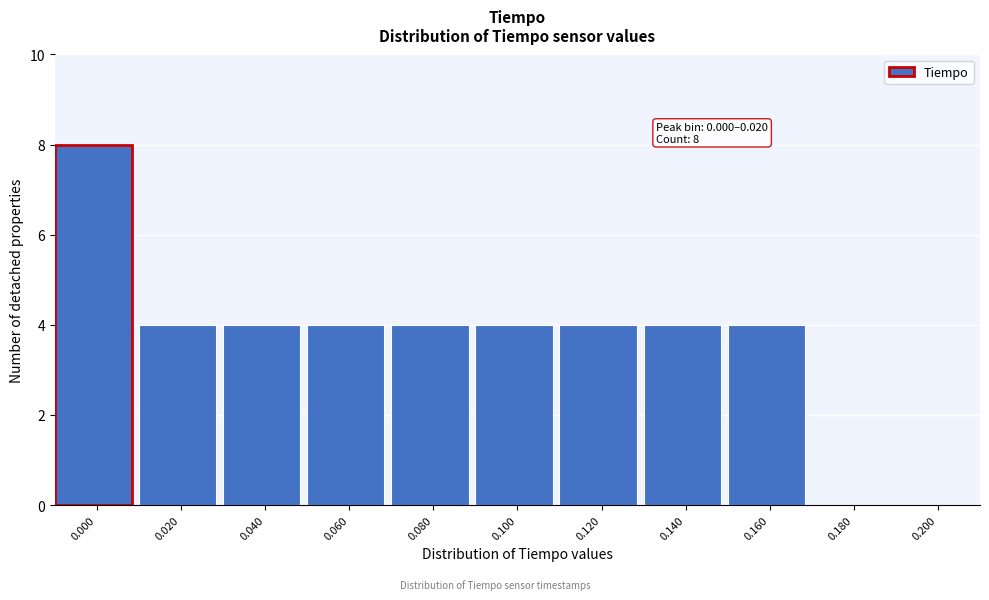

Reading left to right, extract all data points from this chart.

0.000=8	0.020=4	0.040=4	0.060=4	0.080=4	0.100=4	0.120=4	0.140=4	0.160=4	0.180=0	0.200=0